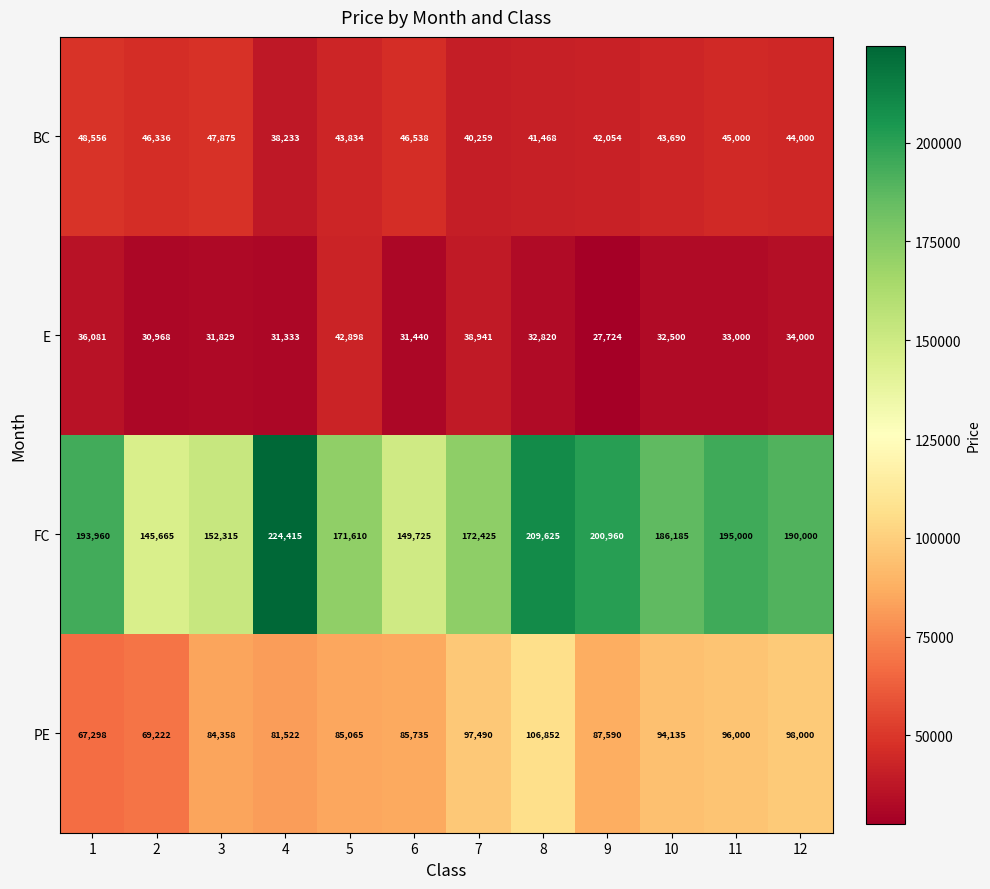

The value of FC at 3 is 215813. True or false?

False